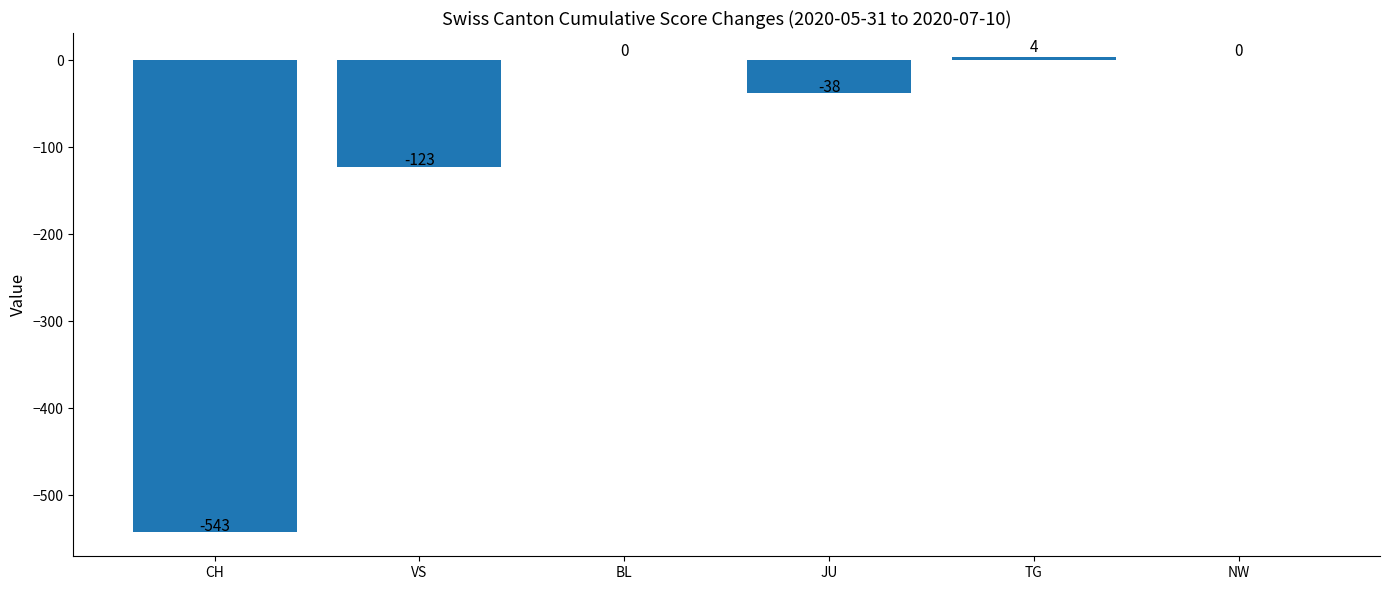

Is it true that the value at NW is -187?

False